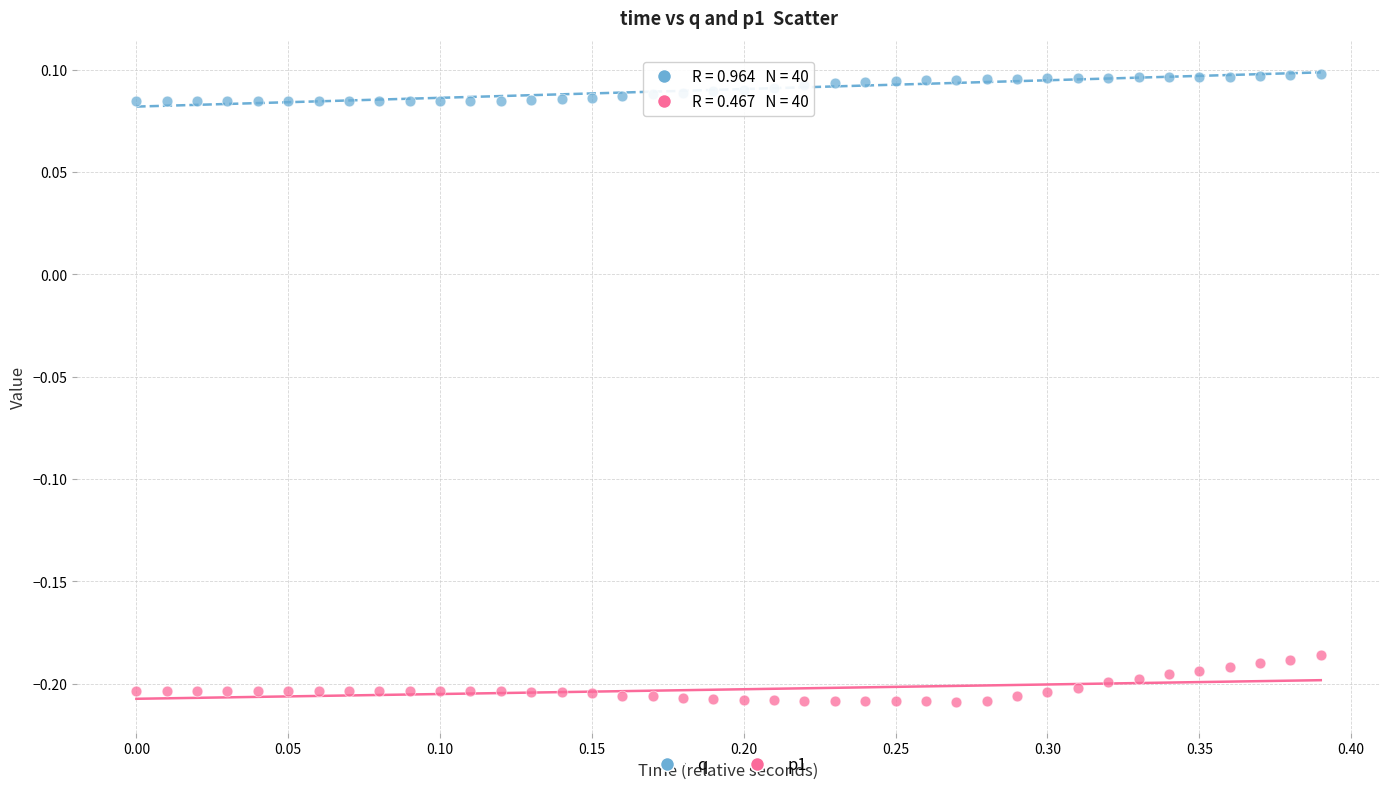

Which series has the largest Y range (max minus min)?

p1